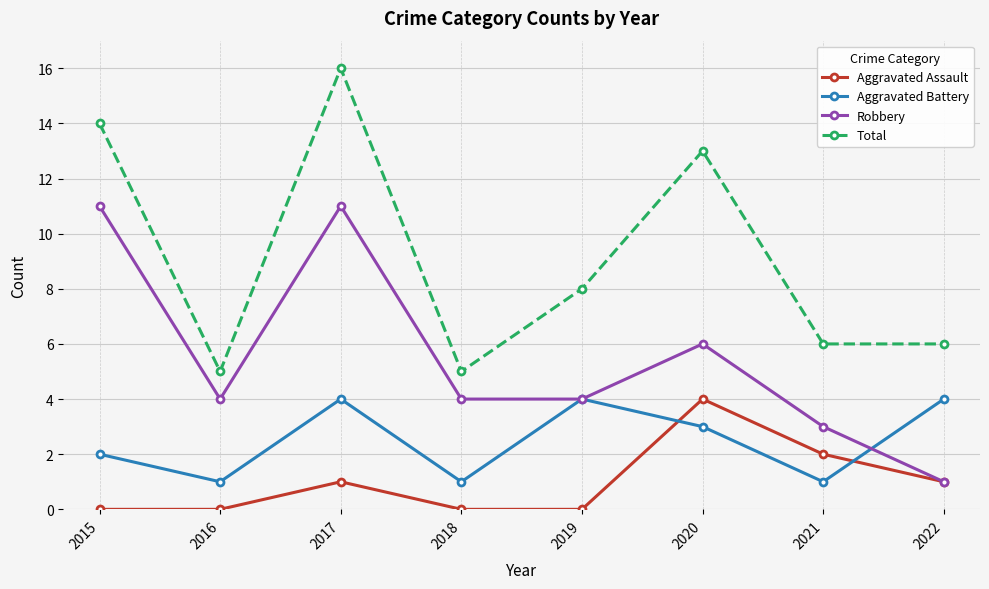

Is the value of Robbery at 2021 greater than the value of Total at 2015?

No